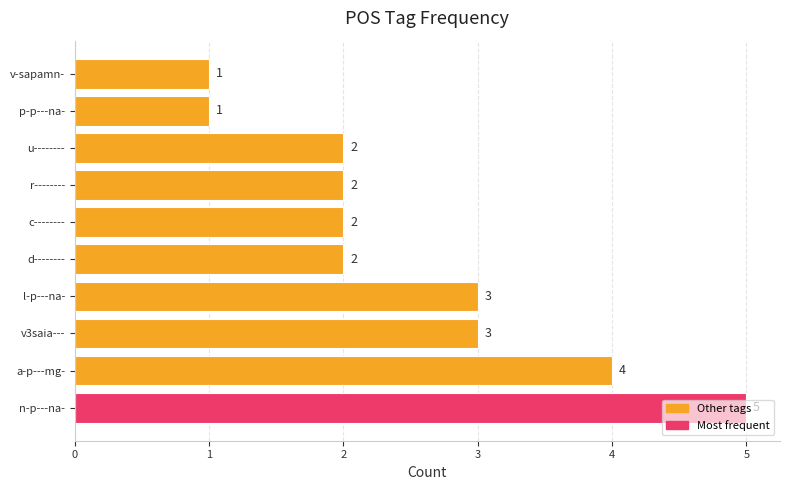

True or false: the data shows 2 at c--------.

True